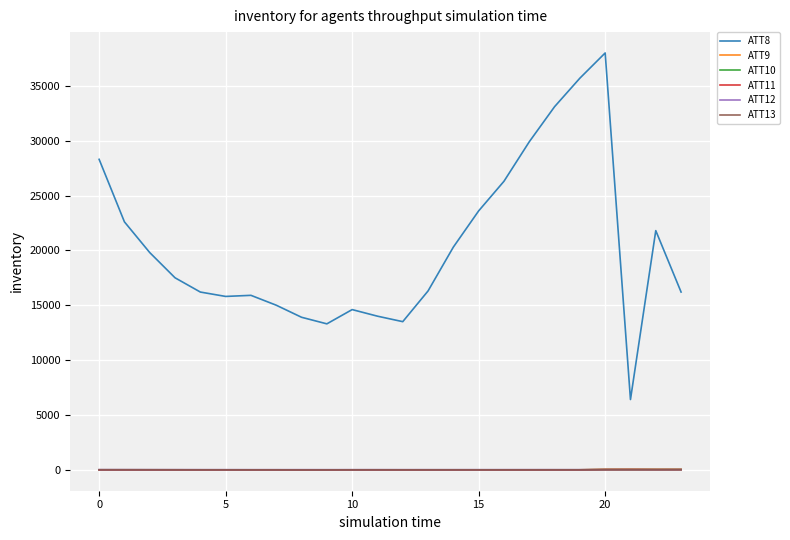

What is the maximum value shown in the chart?

38000.0